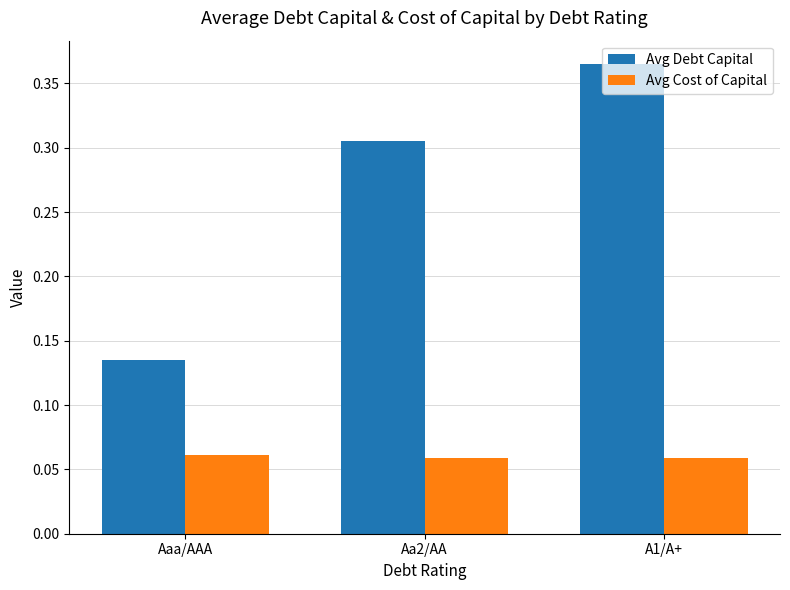

At which label does Avg Debt Capital reach its minimum?

Aaa/AAA